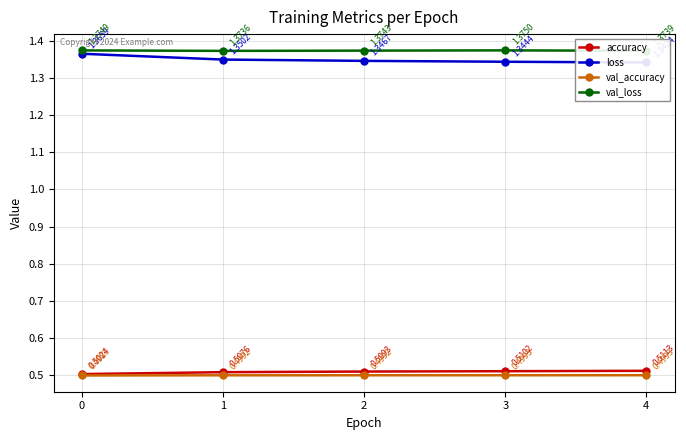

Which has a higher value, 2 or 0?

2